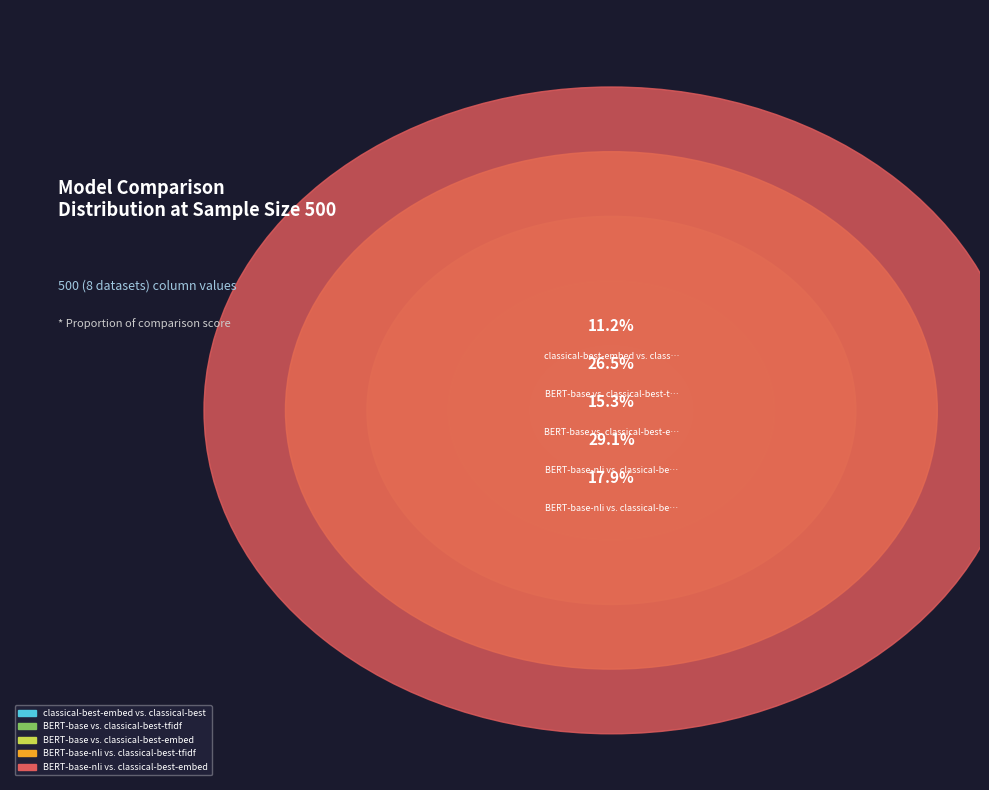

Which category has the smallest portion of the pie?

classical-best-embed vs. classical-best